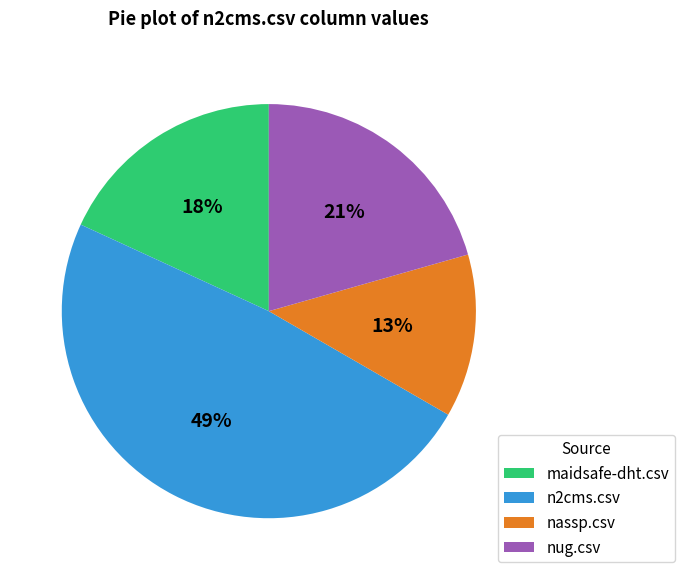

What is the largest slice in the pie chart?

n2cms.csv